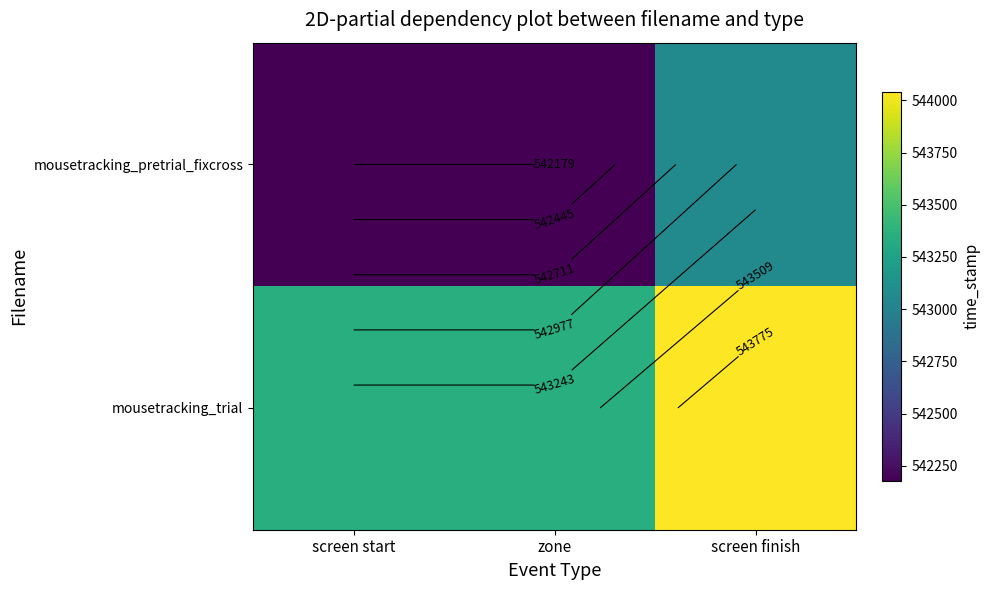

The value of mousetracking_pretrial_fixcross at zone is 799974.2. True or false?

False